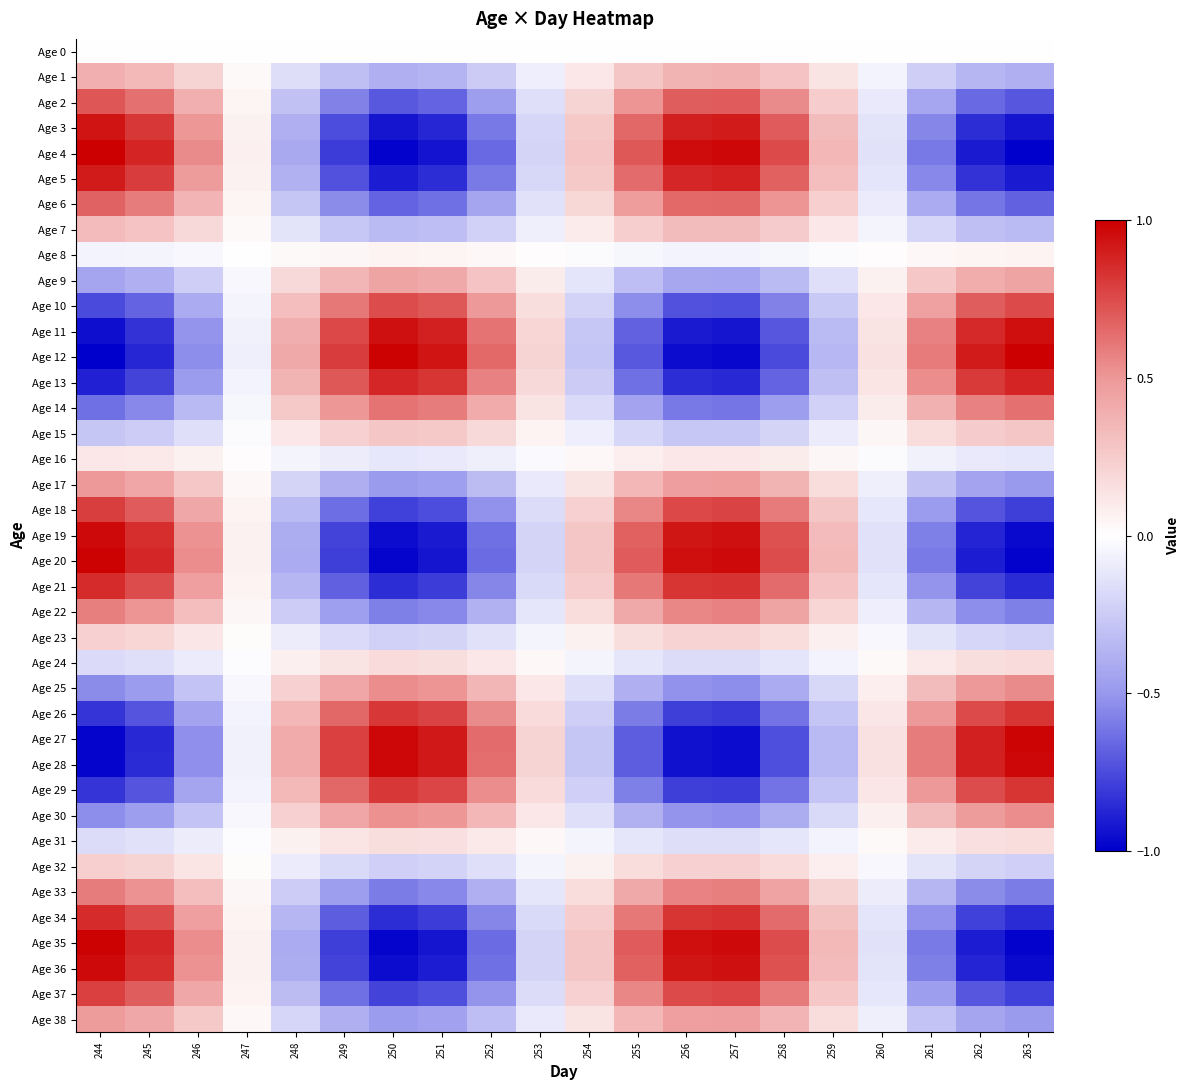

What is the total value across all series at 259?

1.7